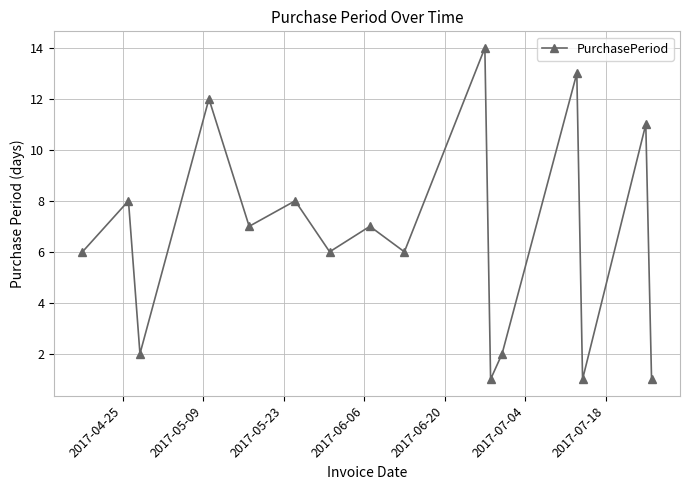

What is the difference between the maximum and second lowest values?

13